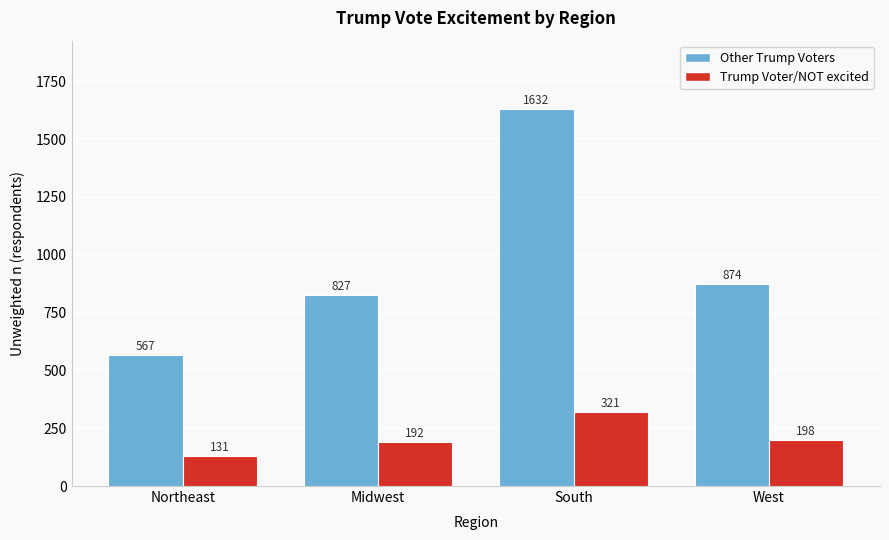

Reading left to right, what are all the values shown in this chart?

Other Trump Voters: 567	827	1632	874
Trump Voter/NOT excited: 131	192	321	198